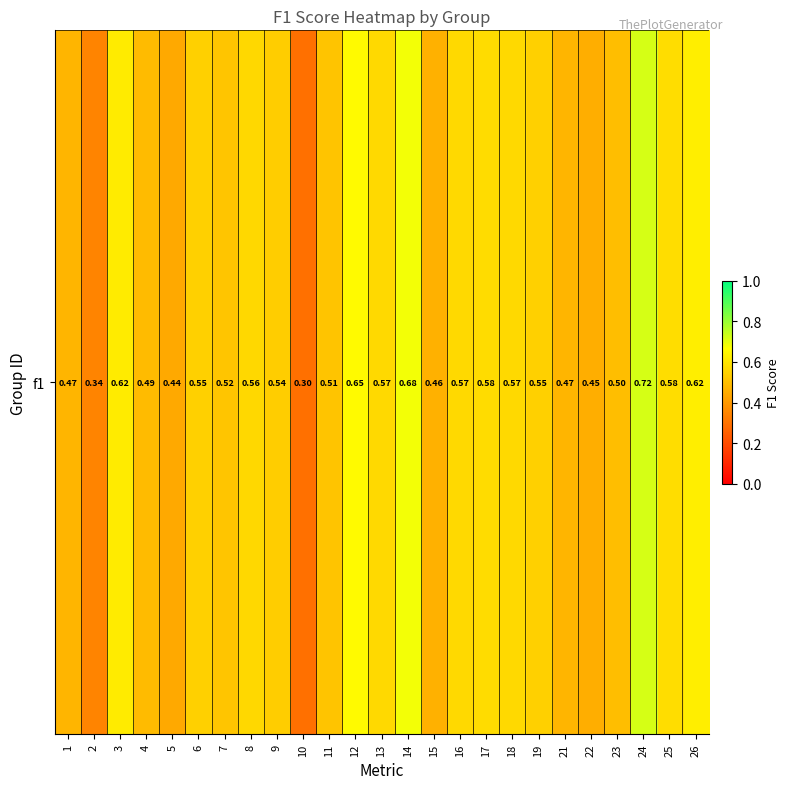

List the labels in order of value, smallest first.

10, 2, 5, 22, 15, 21, 1, 4, 23, 11, 7, 9, 19, 6, 8, 16, 18, 13, 17, 25, 3, 26, 12, 14, 24